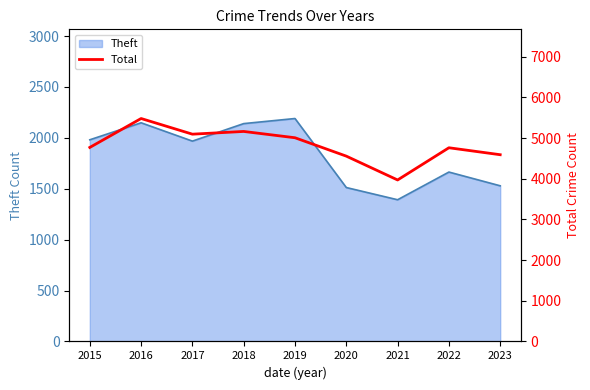

Reading left to right, what are all the values shown in this chart?

2015=4770	2016=5481	2017=5096	2018=5163	2019=5008	2020=4556	2021=3970	2022=4762	2023=4591